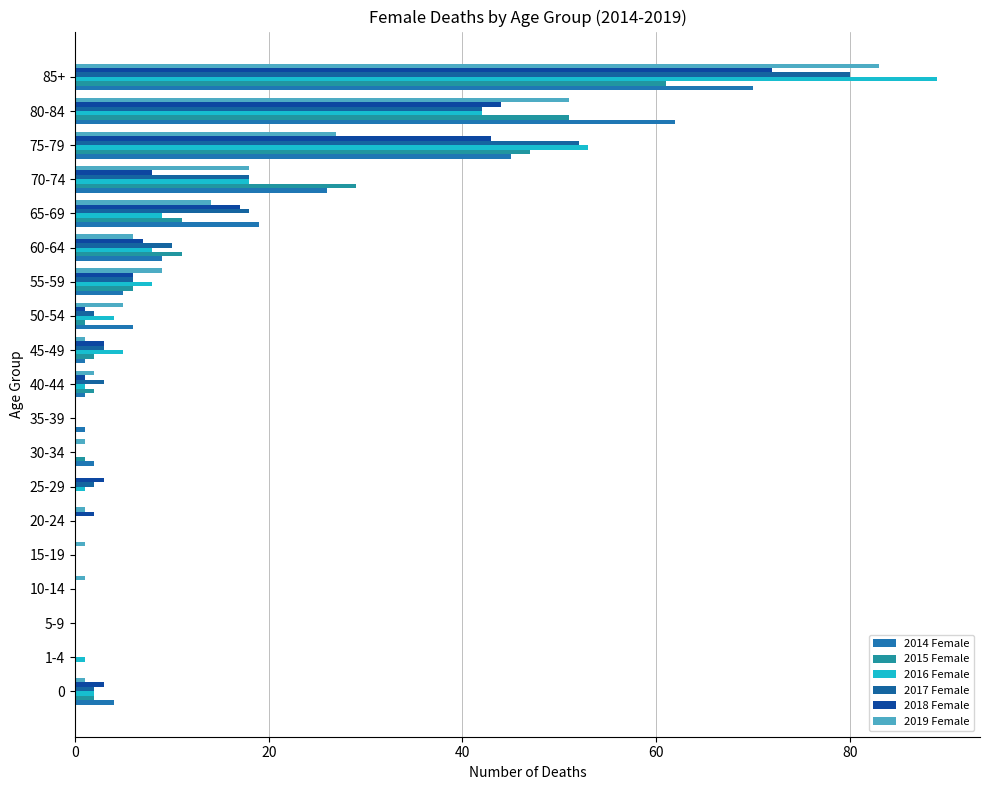

What is the sum of all 2015 Female values?

224